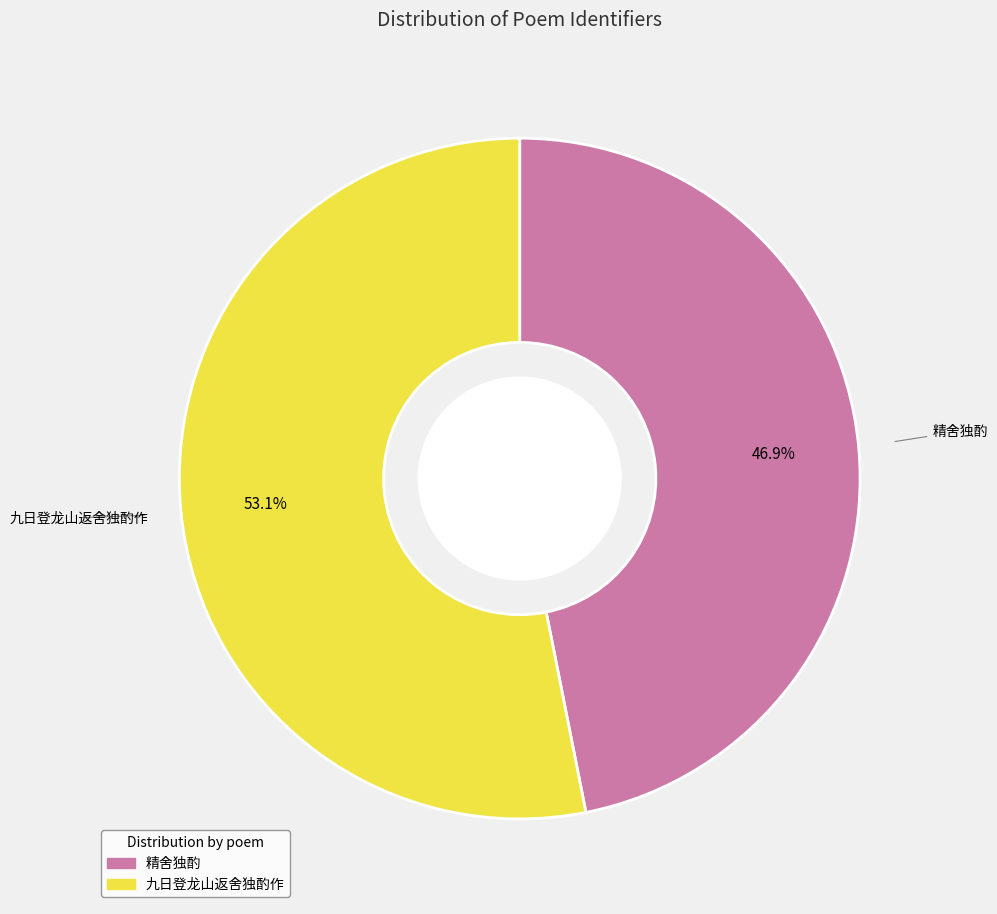

Does 精舍独酌 account for over 50% of the chart?

No